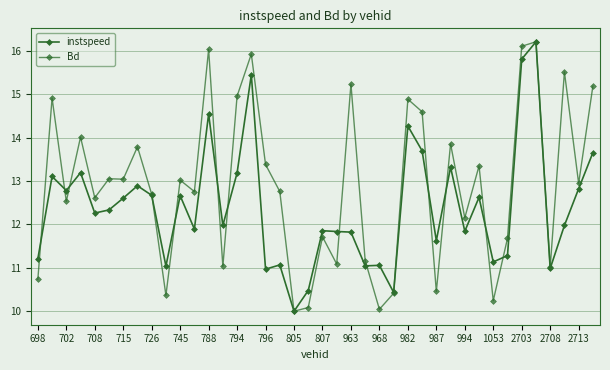

What is the value of the instspeed point at the 30th from the left?

13.3